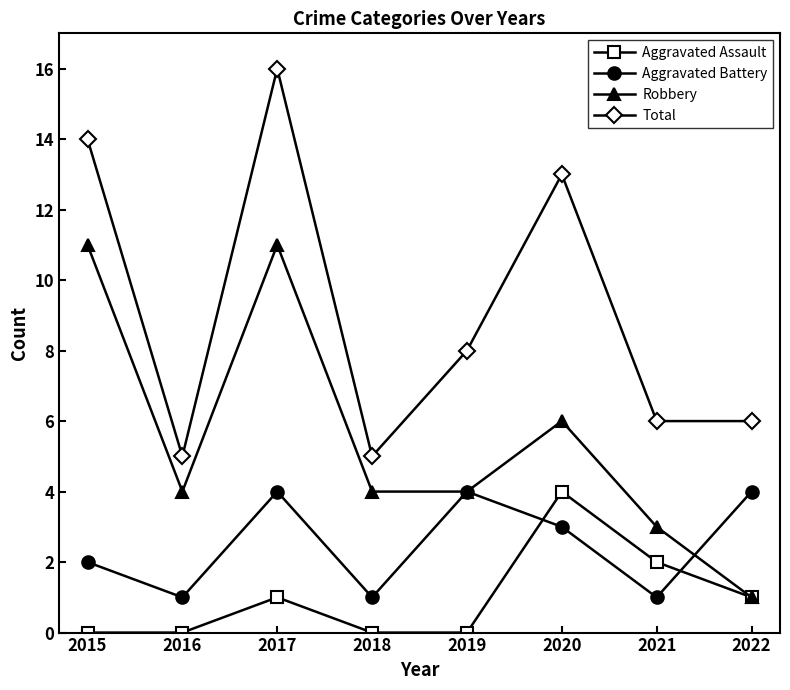

At how many categories does at least one series exceed 7?

4